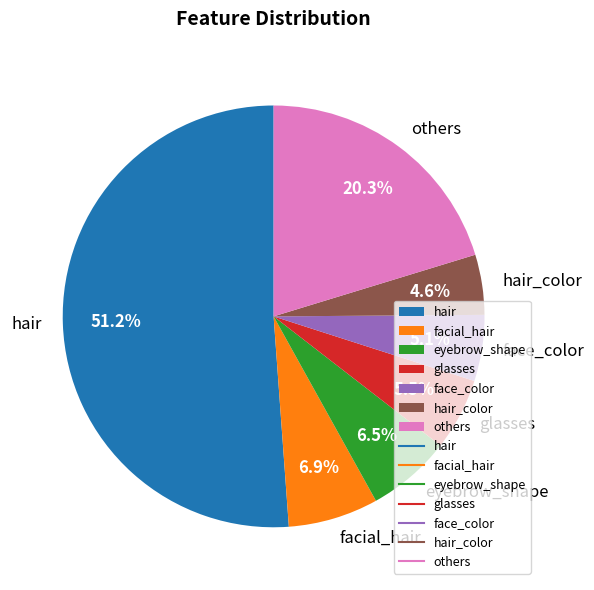

Which category has the biggest portion of the pie?

hair